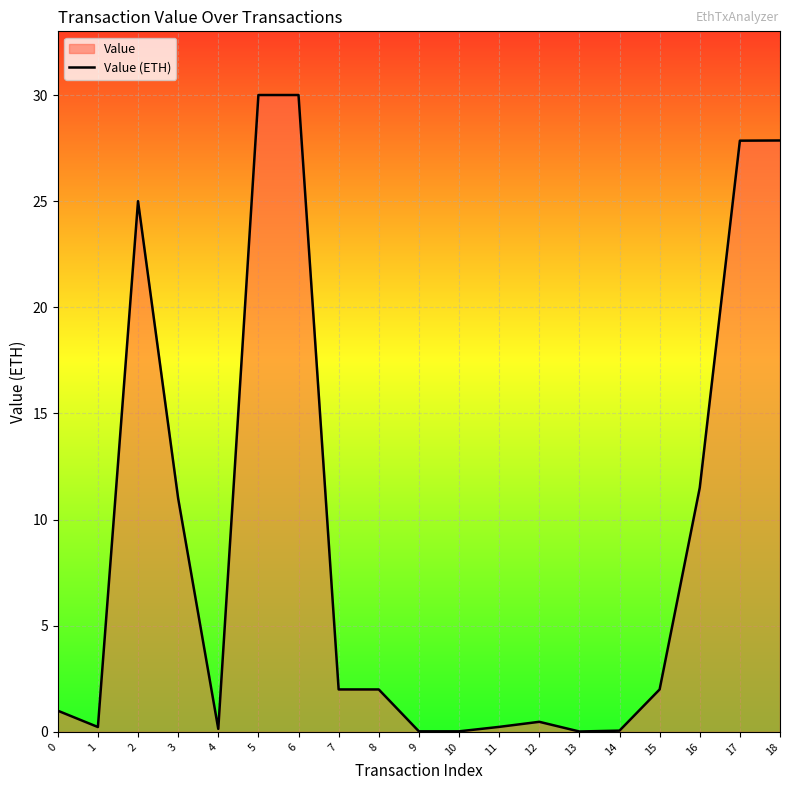

What is the sum of the values at 4 and 16?

11.6